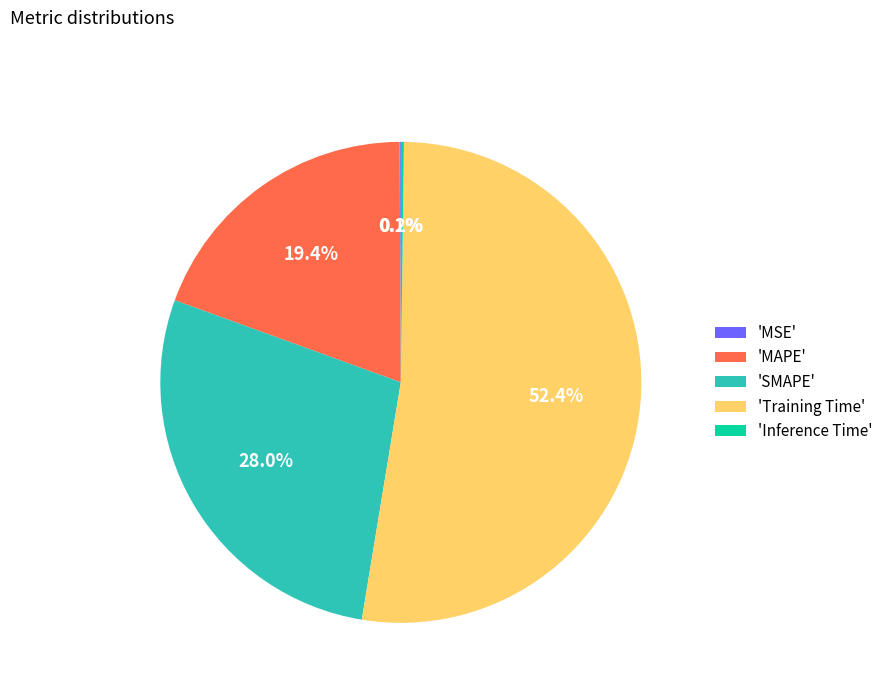

Between 'MAPE' and 'Training Time', which is larger?

'Training Time'